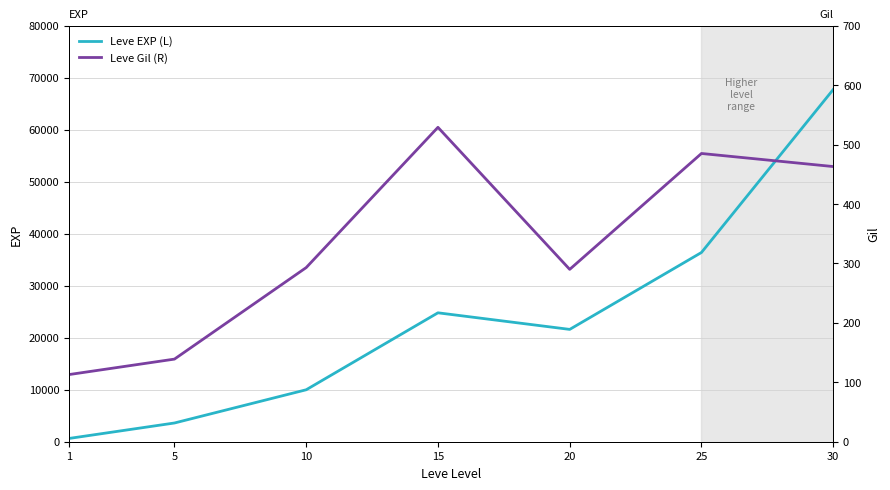

Does the chart have visible grid lines?

Yes